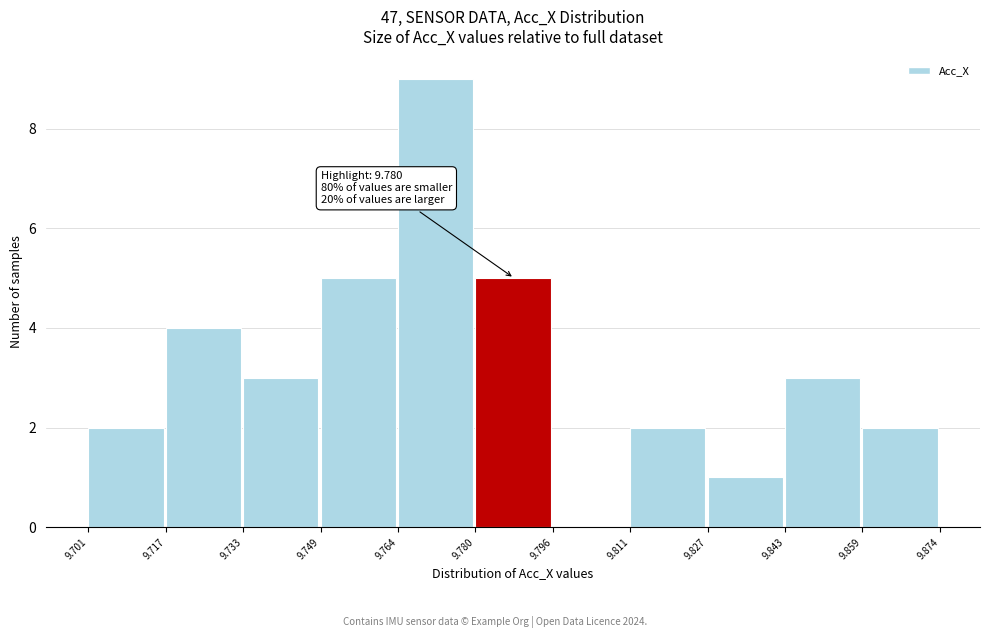

Over which range of the x-axis is the bar tallest?

9.764 to 9.780